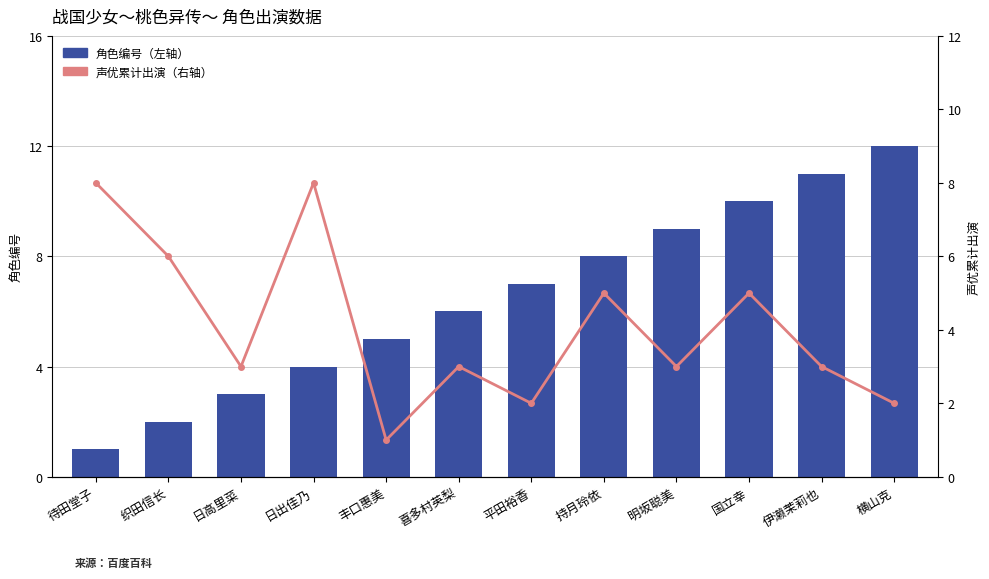

At which category does the chart reach its peak across all series?

横山克